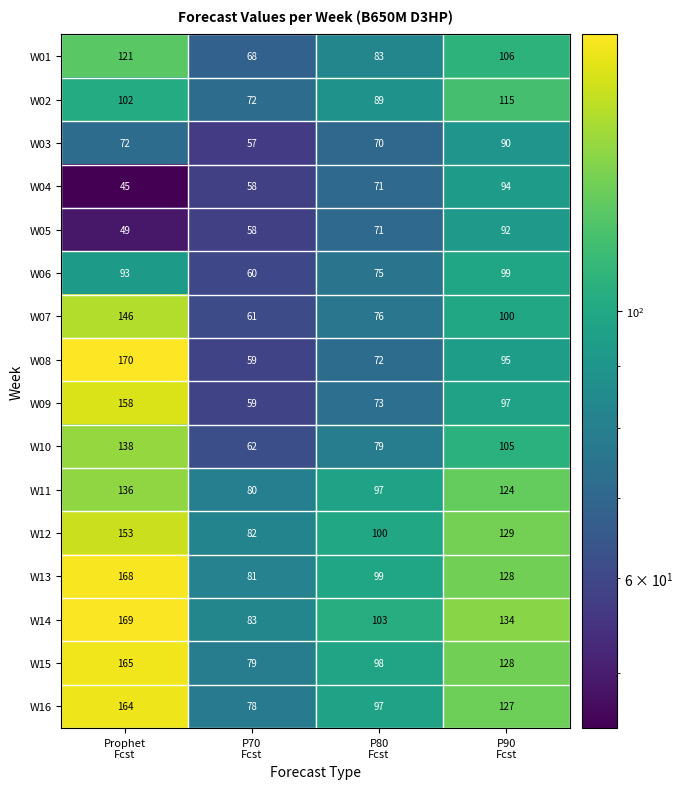

At how many categories does at least one series exceed 97?

3